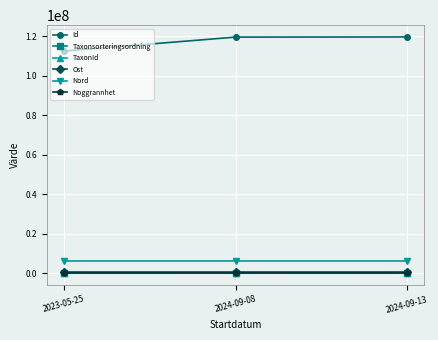

The value of Id at 2024-09-08 is 119652989. True or false?

True